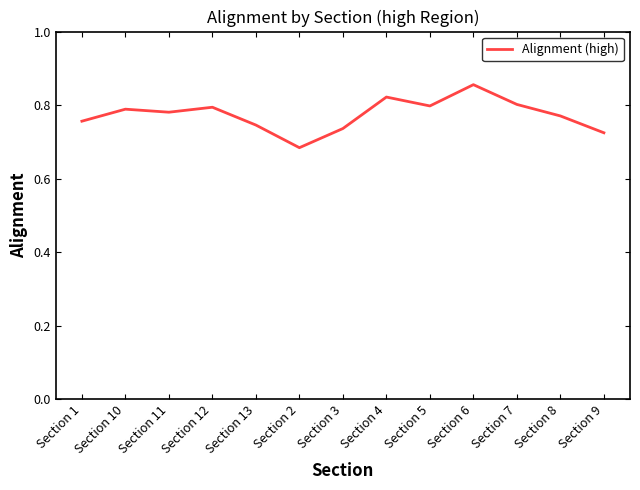

What is the sum of the values at Section 5 and Section 7?

1.6